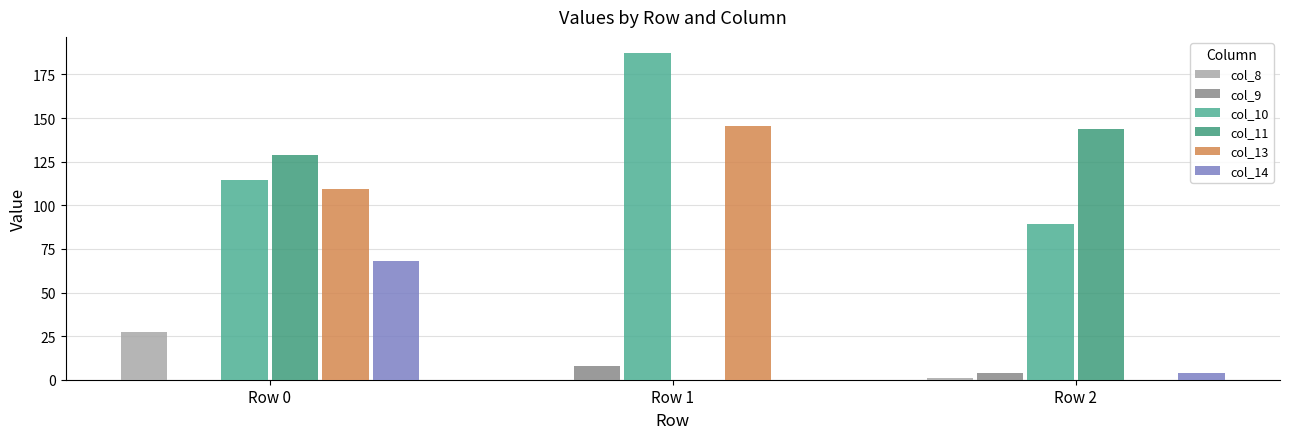

What is the difference between the maximum and second lowest values in the col_11 series?

15.3